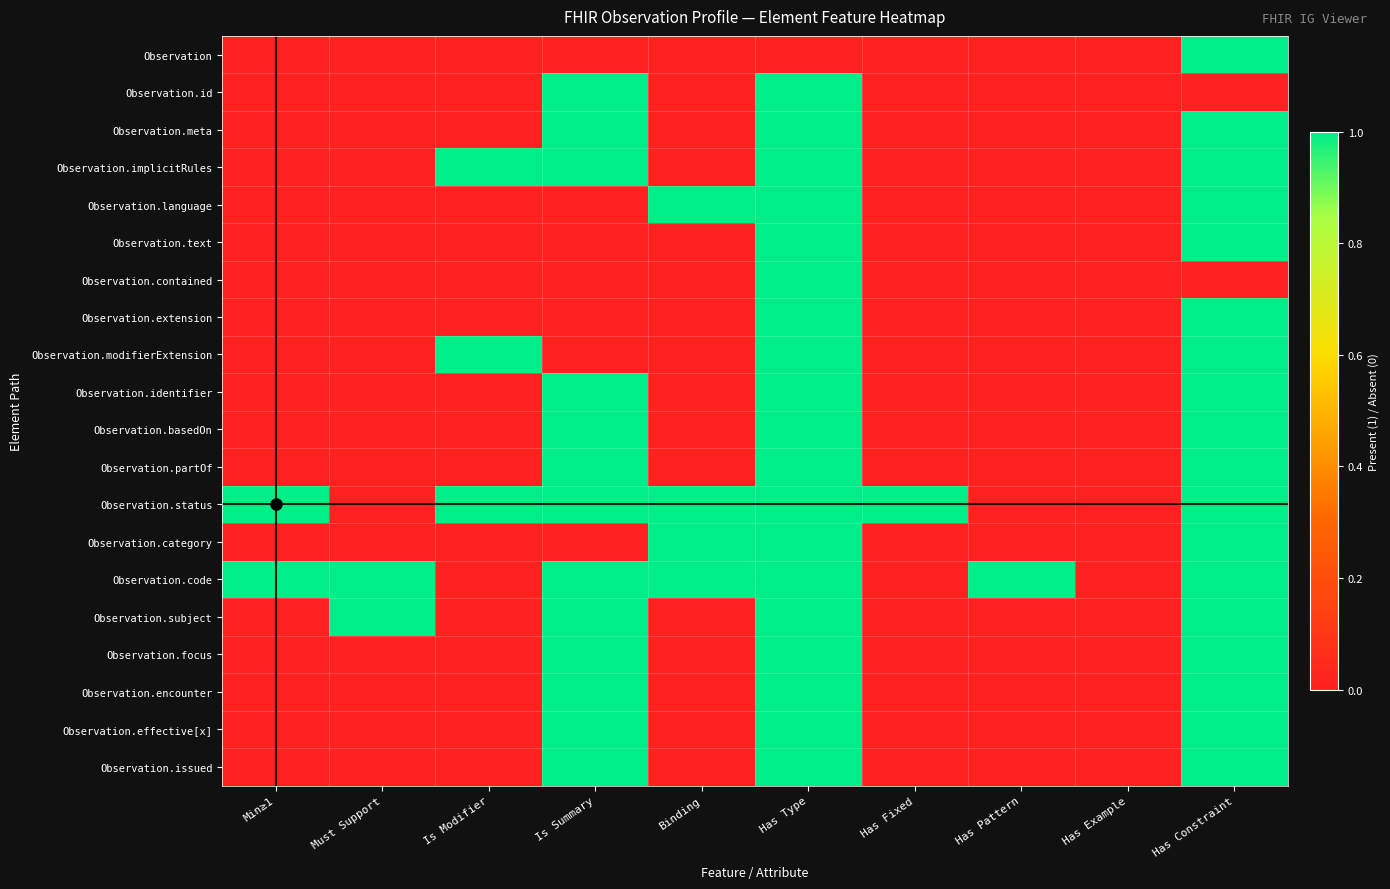

Reading left to right, list all the values displayed in this chart.

Observation: Min≥1=0	Must Support=0	Is Modifier=0	Is Summary=0	Binding=0	Has Type=0	Has Fixed=0	Has Pattern=0	Has Example=0	Has Constraint=1
Observation.id: Min≥1=0	Must Support=0	Is Modifier=0	Is Summary=1	Binding=0	Has Type=1	Has Fixed=0	Has Pattern=0	Has Example=0	Has Constraint=0
Observation.meta: Min≥1=0	Must Support=0	Is Modifier=0	Is Summary=1	Binding=0	Has Type=1	Has Fixed=0	Has Pattern=0	Has Example=0	Has Constraint=1
Observation.implicitRules: Min≥1=0	Must Support=0	Is Modifier=1	Is Summary=1	Binding=0	Has Type=1	Has Fixed=0	Has Pattern=0	Has Example=0	Has Constraint=1
Observation.language: Min≥1=0	Must Support=0	Is Modifier=0	Is Summary=0	Binding=1	Has Type=1	Has Fixed=0	Has Pattern=0	Has Example=0	Has Constraint=1
Observation.text: Min≥1=0	Must Support=0	Is Modifier=0	Is Summary=0	Binding=0	Has Type=1	Has Fixed=0	Has Pattern=0	Has Example=0	Has Constraint=1
Observation.contained: Min≥1=0	Must Support=0	Is Modifier=0	Is Summary=0	Binding=0	Has Type=1	Has Fixed=0	Has Pattern=0	Has Example=0	Has Constraint=0
Observation.extension: Min≥1=0	Must Support=0	Is Modifier=0	Is Summary=0	Binding=0	Has Type=1	Has Fixed=0	Has Pattern=0	Has Example=0	Has Constraint=1
Observation.modifierExtension: Min≥1=0	Must Support=0	Is Modifier=1	Is Summary=0	Binding=0	Has Type=1	Has Fixed=0	Has Pattern=0	Has Example=0	Has Constraint=1
Observation.identifier: Min≥1=0	Must Support=0	Is Modifier=0	Is Summary=1	Binding=0	Has Type=1	Has Fixed=0	Has Pattern=0	Has Example=0	Has Constraint=1
Observation.basedOn: Min≥1=0	Must Support=0	Is Modifier=0	Is Summary=1	Binding=0	Has Type=1	Has Fixed=0	Has Pattern=0	Has Example=0	Has Constraint=1
Observation.partOf: Min≥1=0	Must Support=0	Is Modifier=0	Is Summary=1	Binding=0	Has Type=1	Has Fixed=0	Has Pattern=0	Has Example=0	Has Constraint=1
Observation.status: Min≥1=1	Must Support=0	Is Modifier=1	Is Summary=1	Binding=1	Has Type=1	Has Fixed=1	Has Pattern=0	Has Example=0	Has Constraint=1
Observation.category: Min≥1=0	Must Support=0	Is Modifier=0	Is Summary=0	Binding=1	Has Type=1	Has Fixed=0	Has Pattern=0	Has Example=0	Has Constraint=1
Observation.code: Min≥1=1	Must Support=1	Is Modifier=0	Is Summary=1	Binding=1	Has Type=1	Has Fixed=0	Has Pattern=1	Has Example=0	Has Constraint=1
Observation.subject: Min≥1=0	Must Support=1	Is Modifier=0	Is Summary=1	Binding=0	Has Type=1	Has Fixed=0	Has Pattern=0	Has Example=0	Has Constraint=1
Observation.focus: Min≥1=0	Must Support=0	Is Modifier=0	Is Summary=1	Binding=0	Has Type=1	Has Fixed=0	Has Pattern=0	Has Example=0	Has Constraint=1
Observation.encounter: Min≥1=0	Must Support=0	Is Modifier=0	Is Summary=1	Binding=0	Has Type=1	Has Fixed=0	Has Pattern=0	Has Example=0	Has Constraint=1
Observation.effective[x]: Min≥1=0	Must Support=0	Is Modifier=0	Is Summary=1	Binding=0	Has Type=1	Has Fixed=0	Has Pattern=0	Has Example=0	Has Constraint=1
Observation.issued: Min≥1=0	Must Support=0	Is Modifier=0	Is Summary=1	Binding=0	Has Type=1	Has Fixed=0	Has Pattern=0	Has Example=0	Has Constraint=1